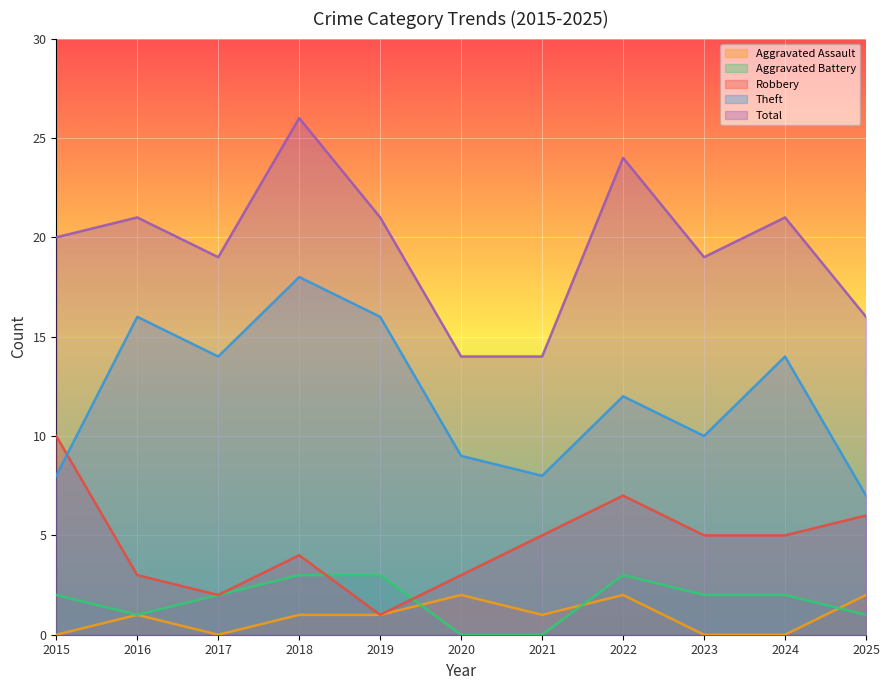

How many Aggravated Battery values are between 1 and 3?

9